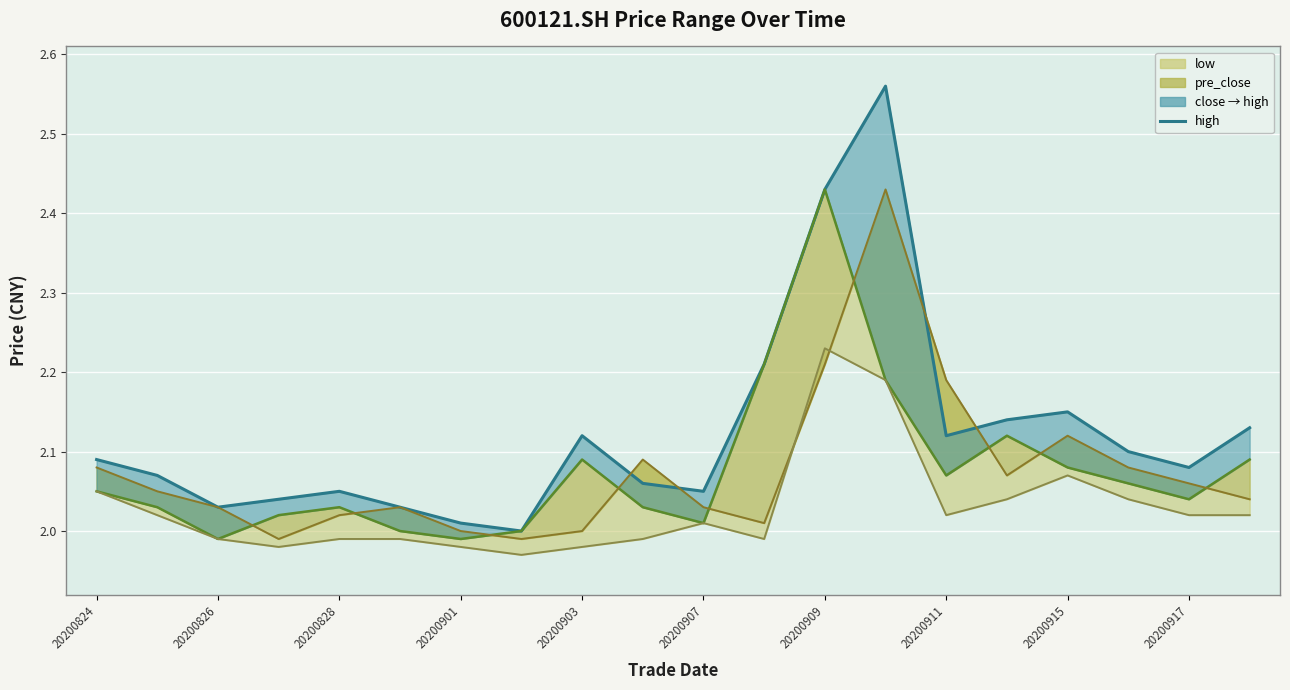

At which label is the value closest to 2?

20200911